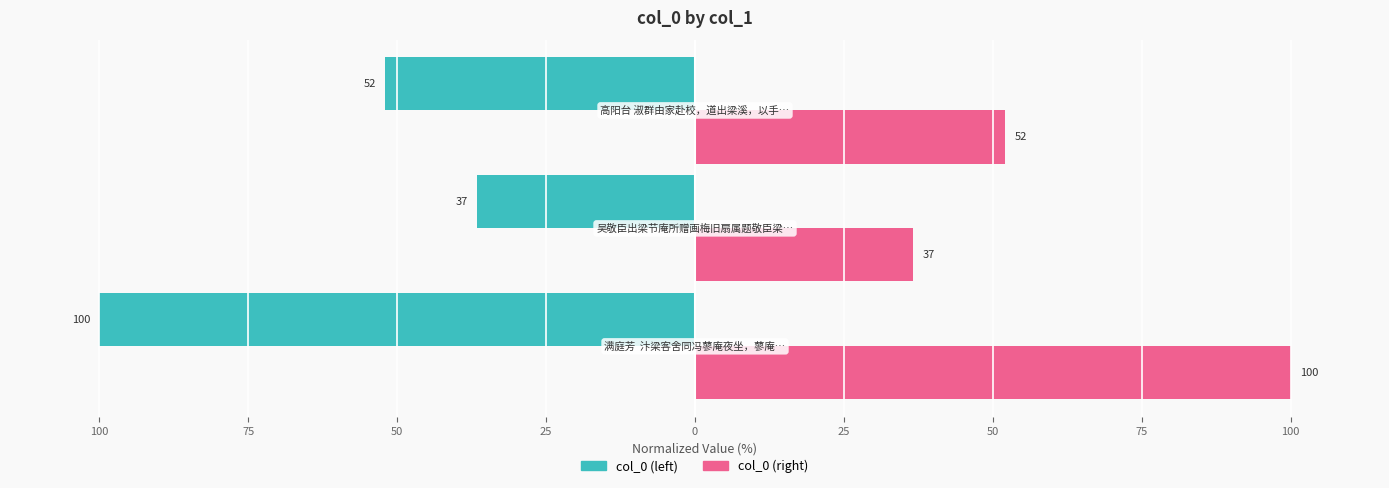

Where does the col_0 (right) series first go above 52?

100